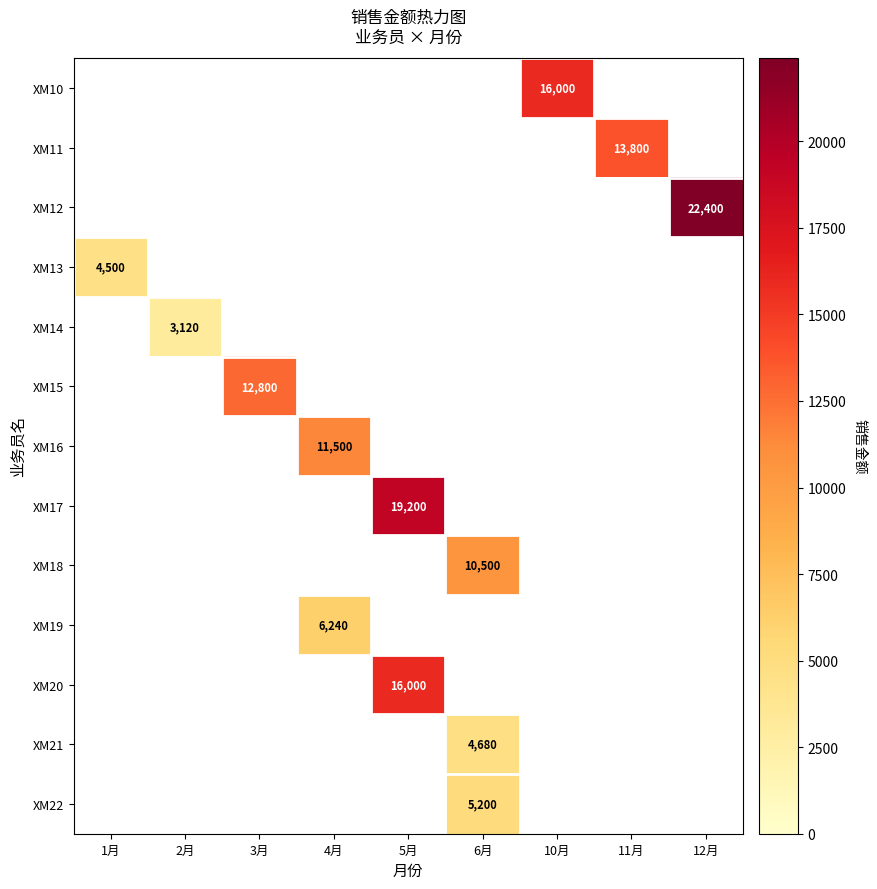

At which category does the chart reach its minimum across all series?

2月